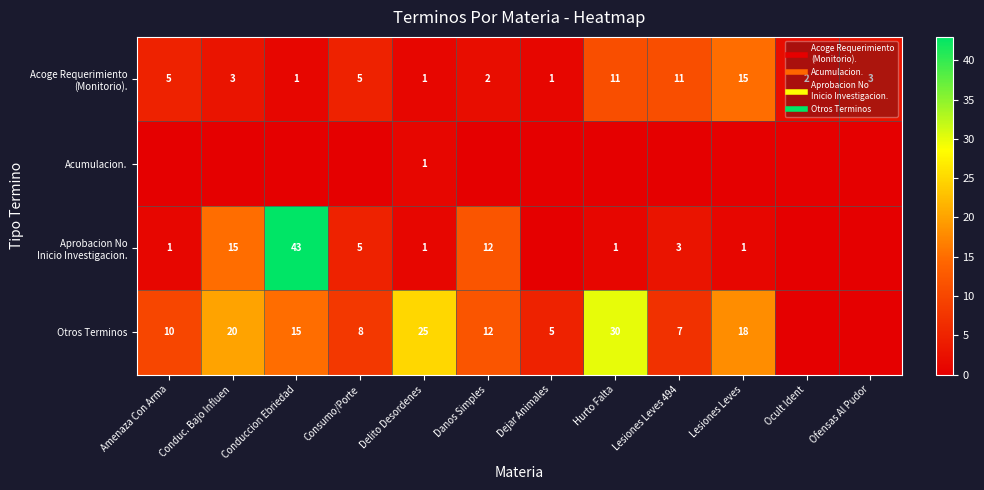

Is the value of Acumulacion. at Ocult Ident greater than the value of Otros Terminos at Lesiones Leves?

No